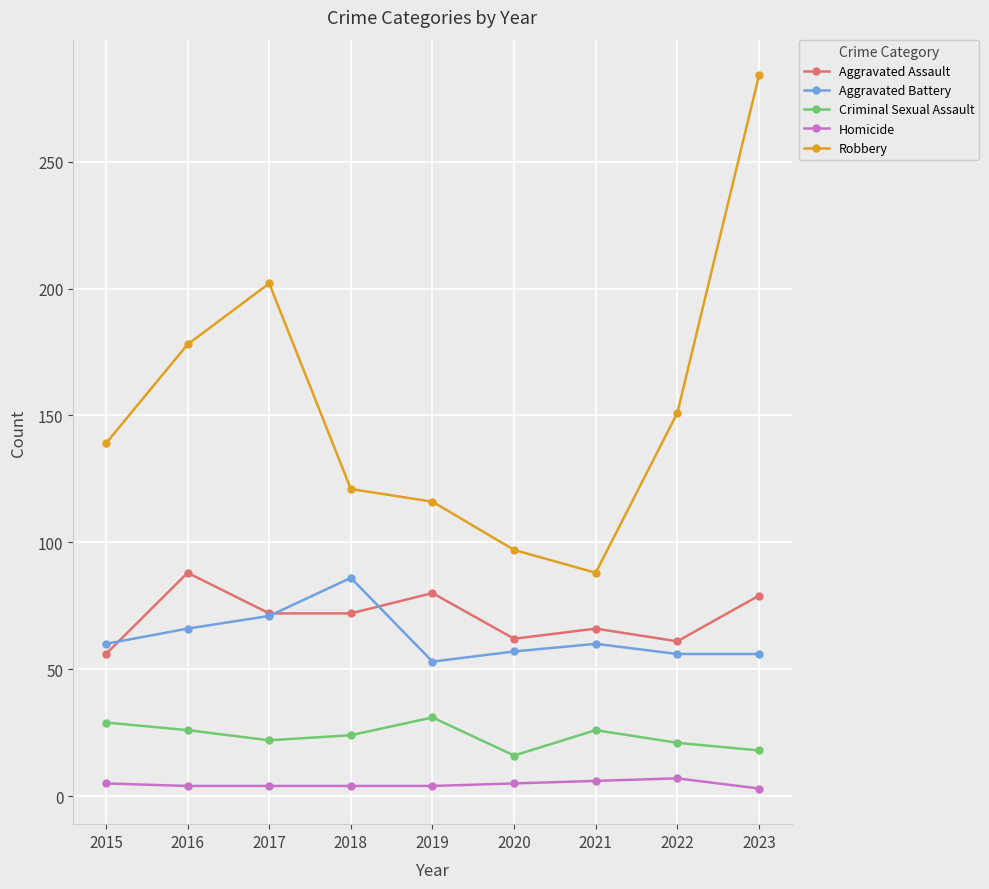

True or false: Aggravated Assault has more than 2 interior local peaks.

True